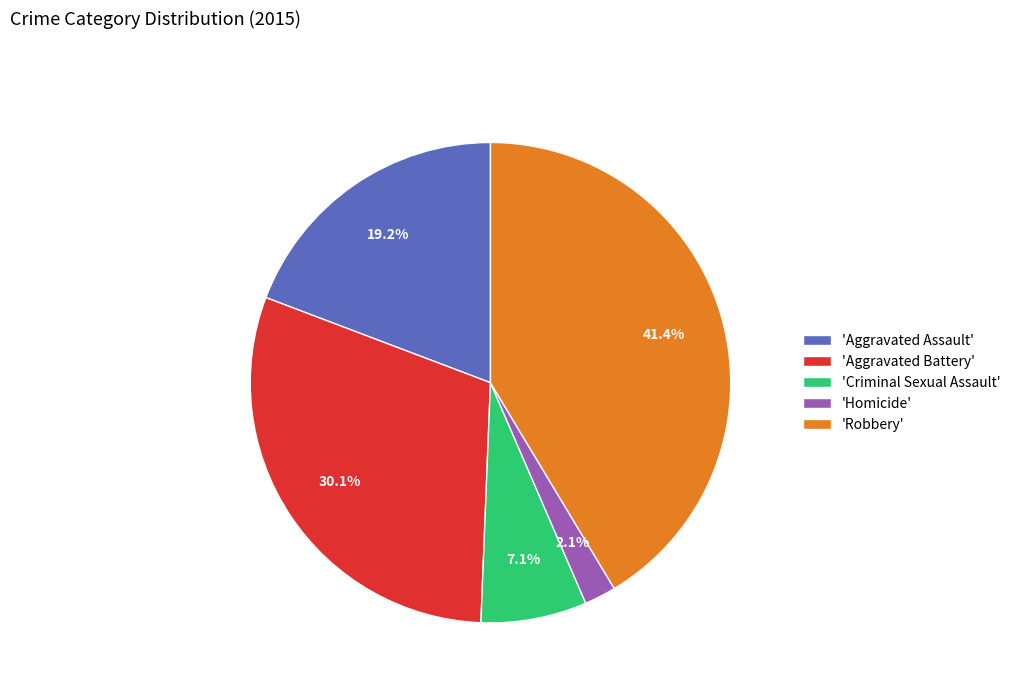

How many segments does this pie chart have?

5